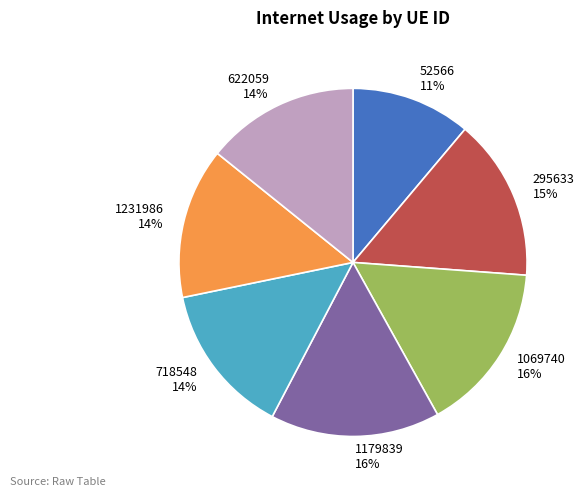

Is there any slice that represents more than half of the pie?

No